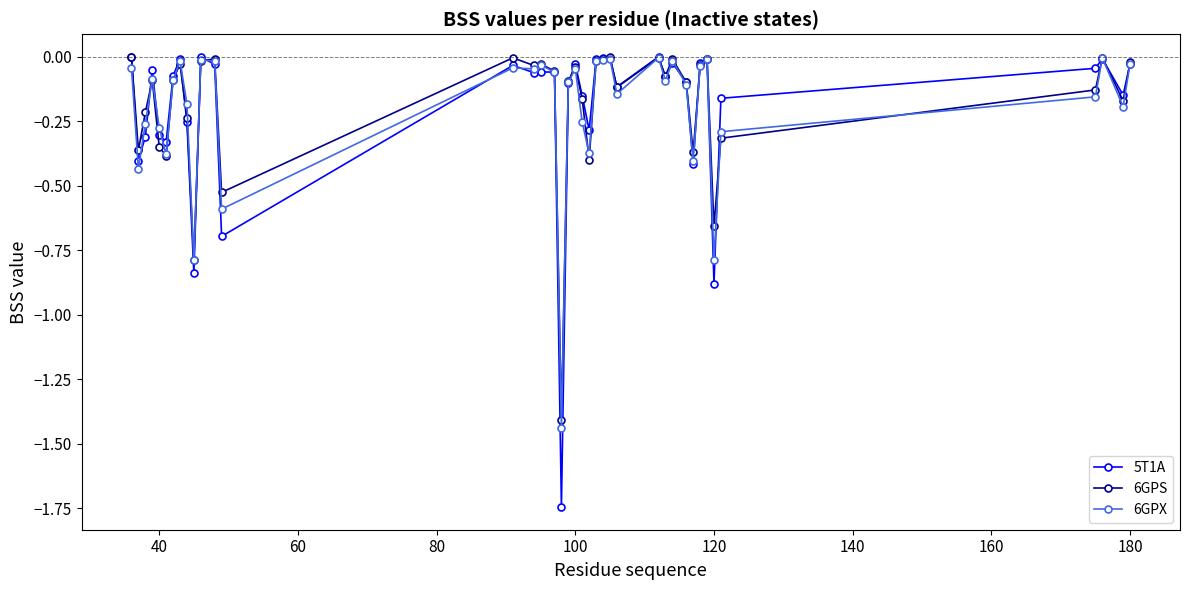

What is the difference between the maximum and second lowest values in the 5T1A series?

0.9